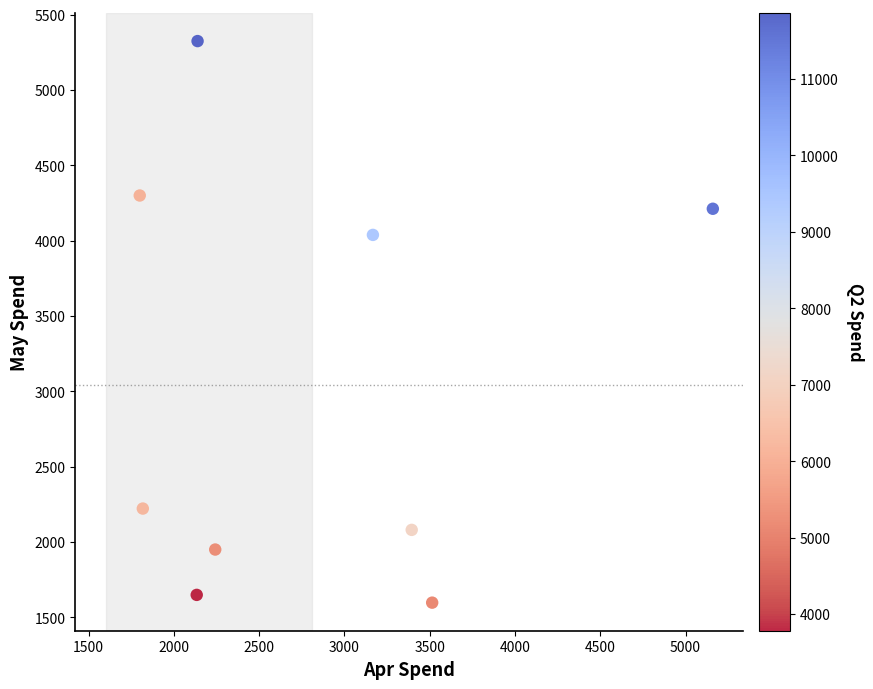

What is the range of Y values (max minus min)?

3727.5